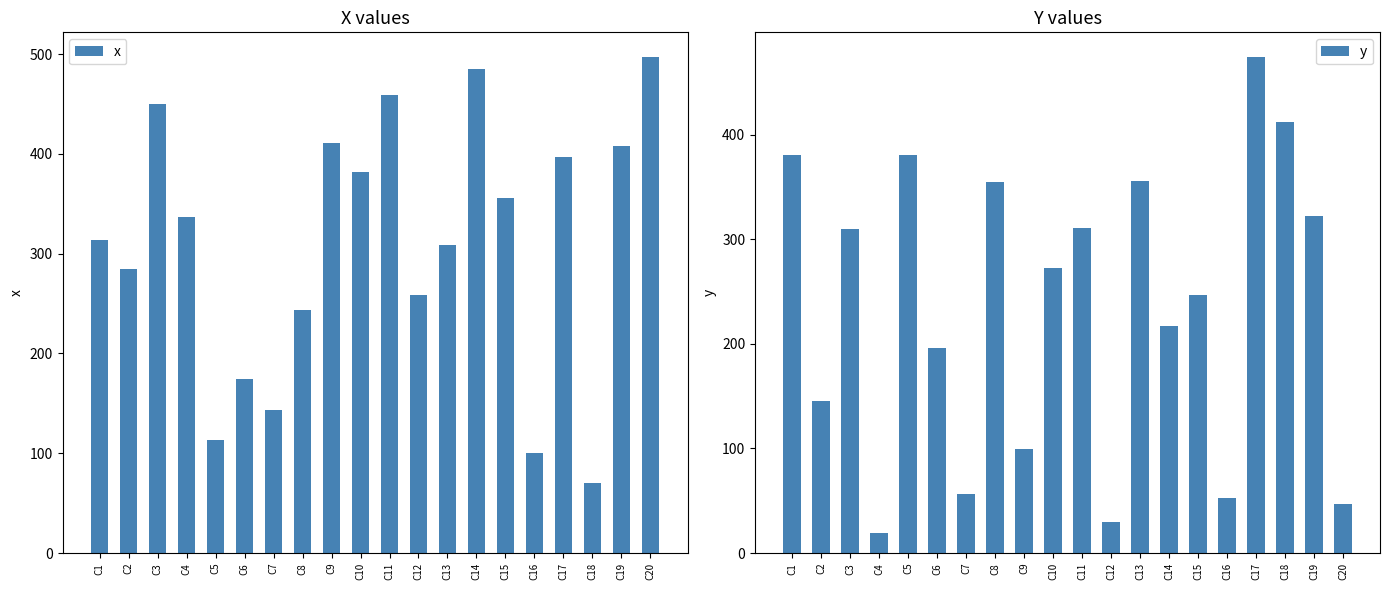

What is the value of the y bar at the 11th from the left?

311